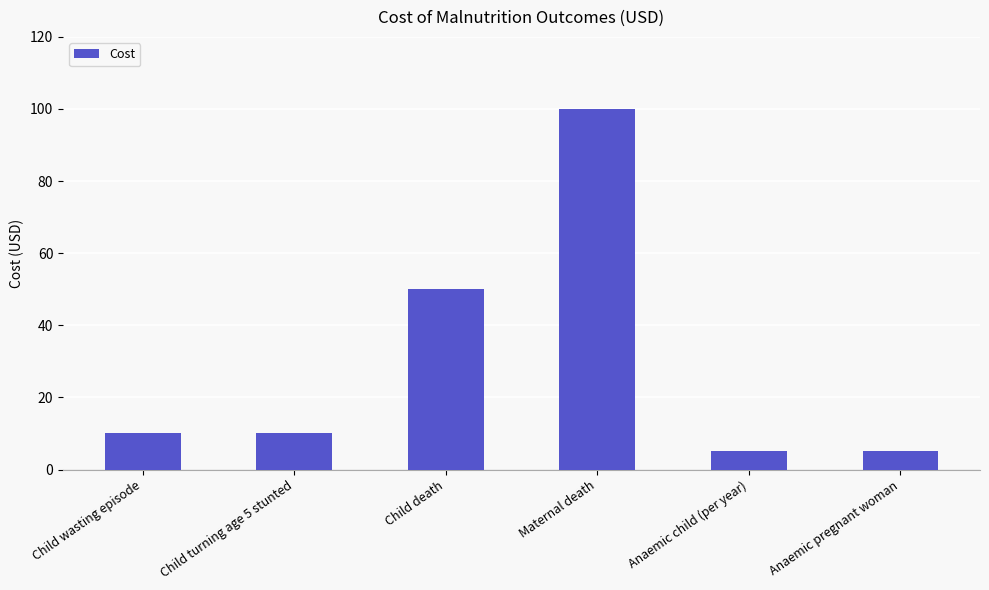

Read the value at Child death, to the nearest 10.

50